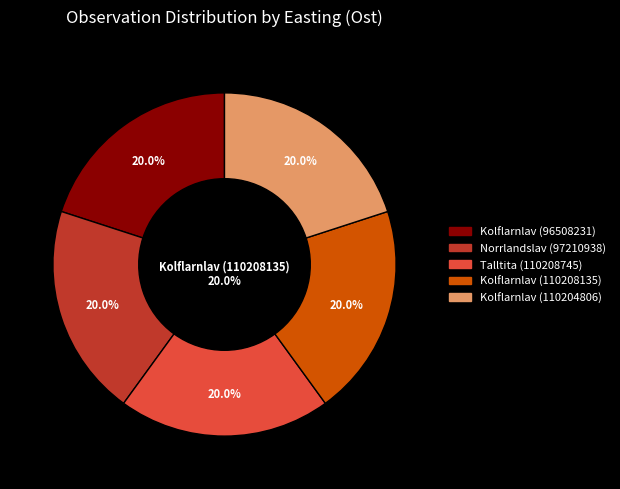

True or false: Talltita (110208745) accounts for 20% of the total.

True